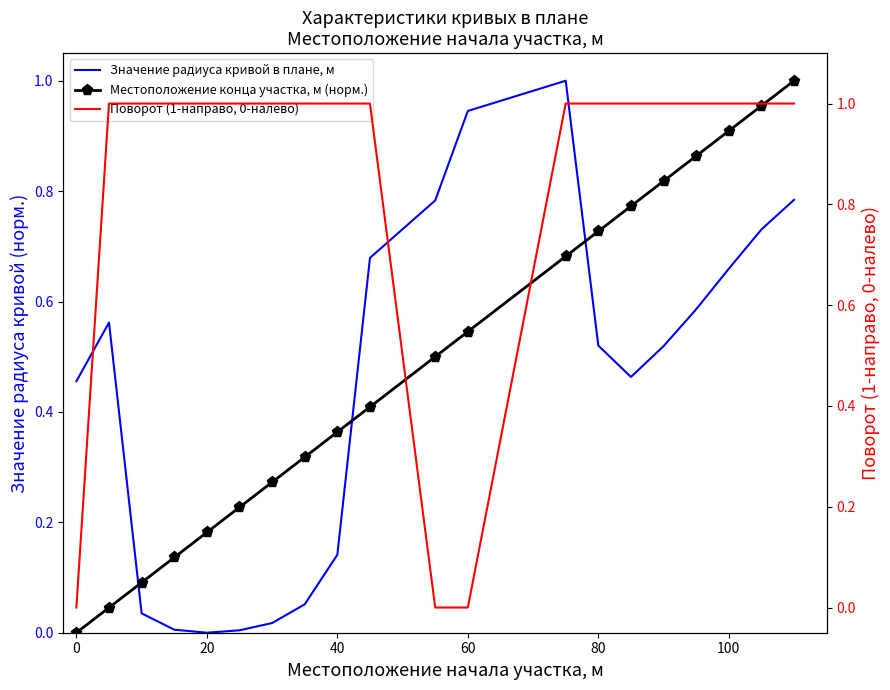

True or false: Значение радиуса кривой в плане, м and Местоположение конца участка, м (норм.) cross at least once.

True